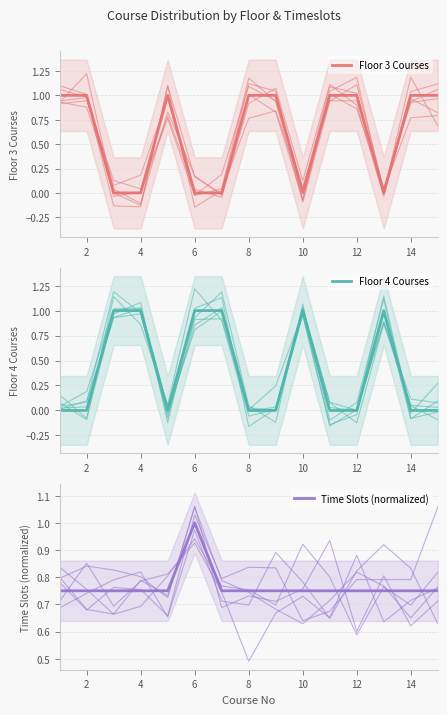

What is the average value of the Time Slots (normalized) series?

0.8